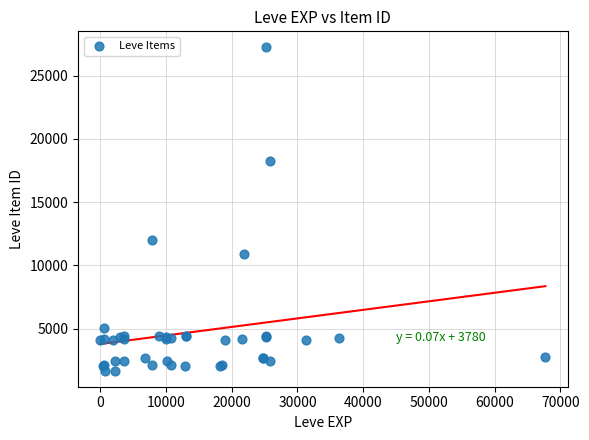

What Y value in the scatter plot is closest to 14448?

12018